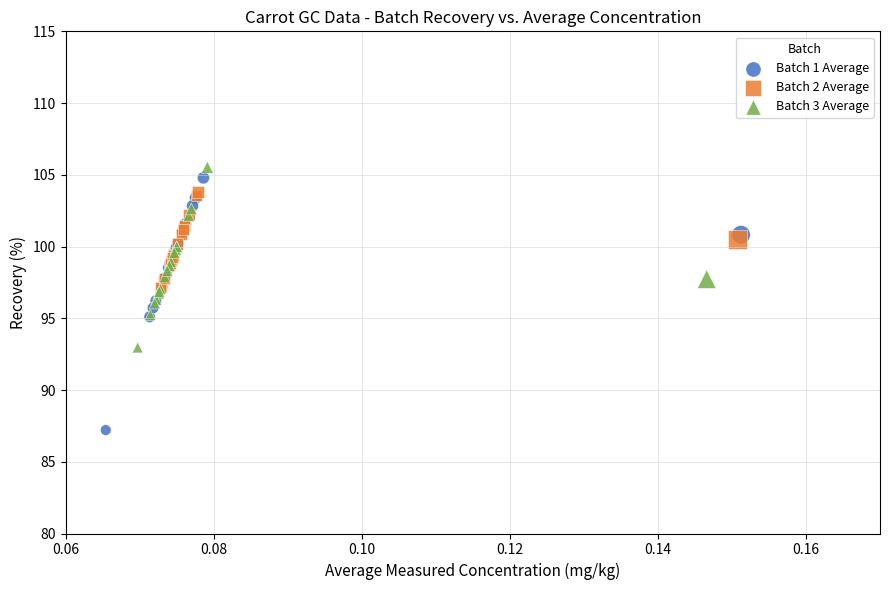

Which series reaches the maximum Y coordinate?

Batch 3 Average